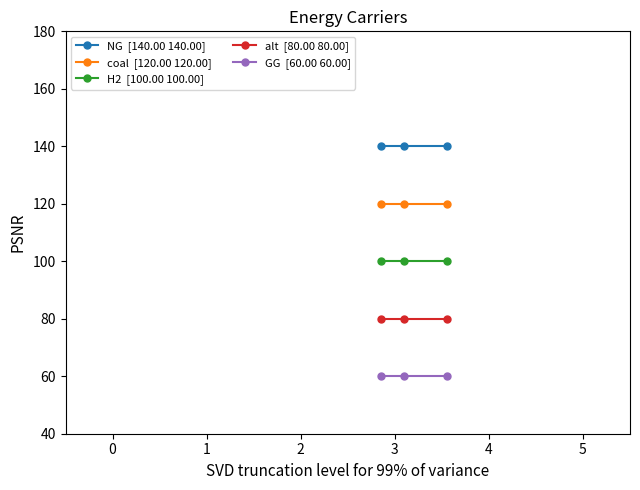

How many distinct data groups are displayed?

5